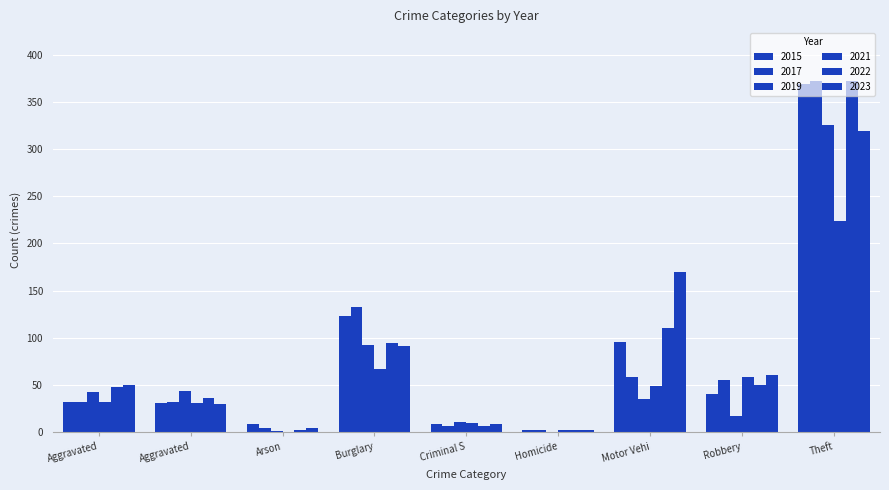

How many groups of bars are there?

9